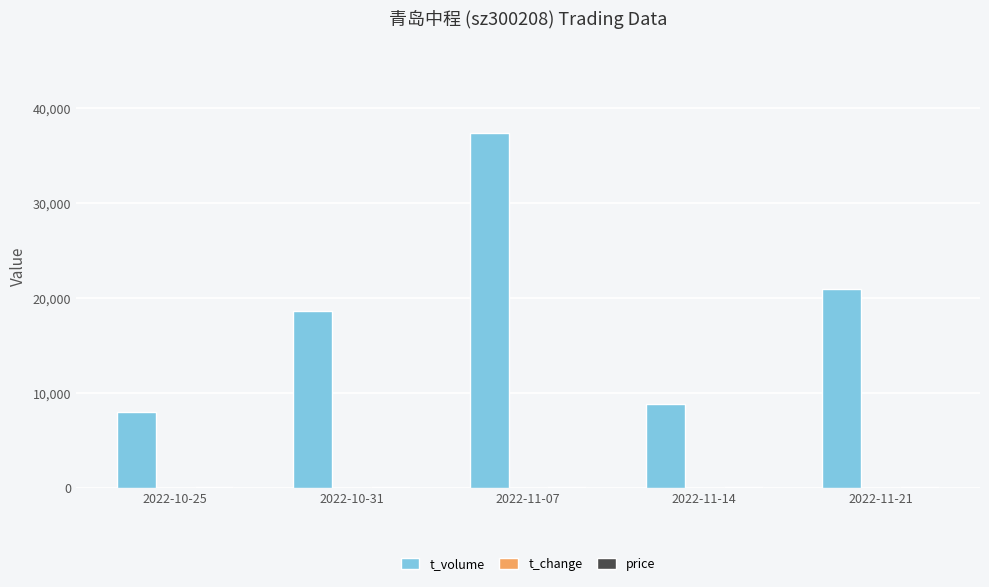

At which category is the sum across all series the highest?

2022-11-07